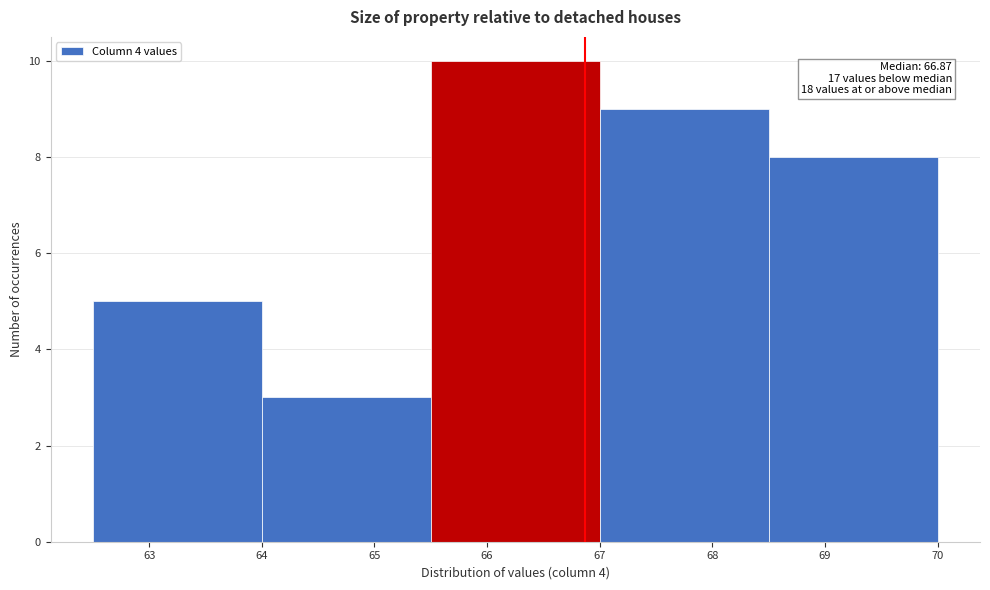

Over which range of the x-axis is the bar tallest?

65.5 to 67.0